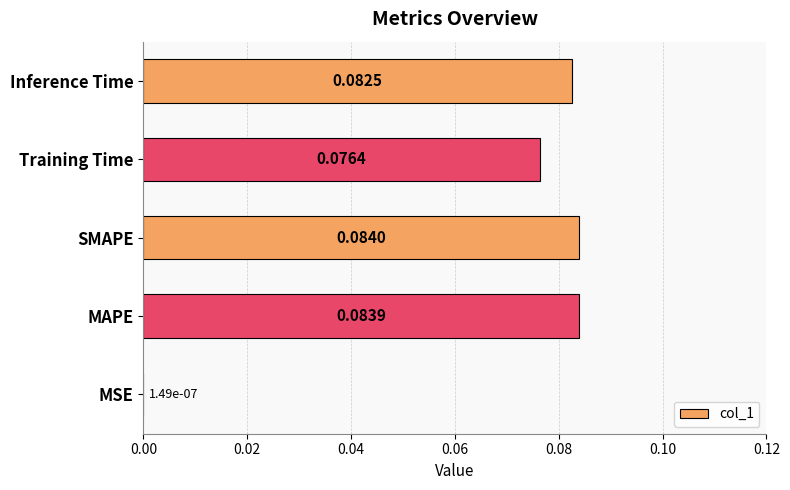

Where is the data nearest to the value 0?

MSE